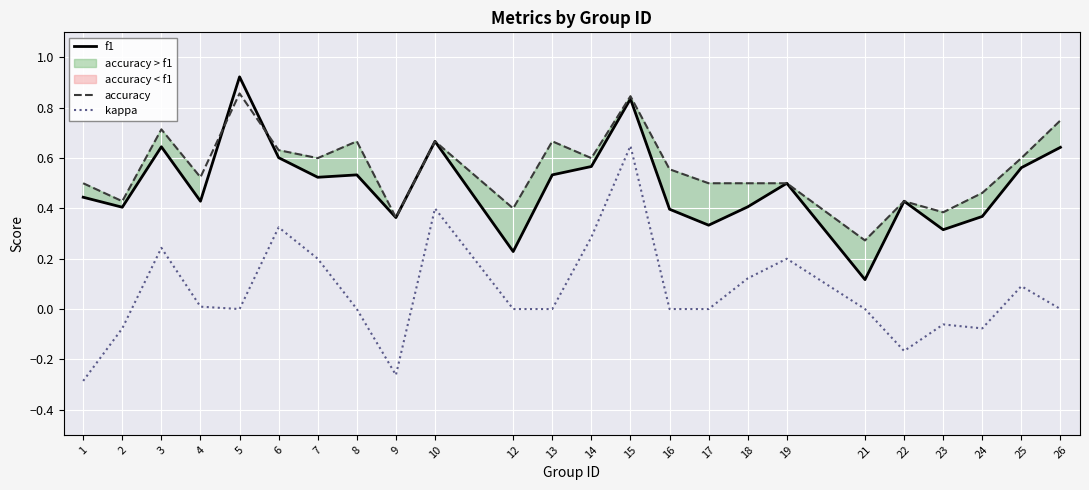

At 14, list the series in order from smallest to largest.

kappa, f1, accuracy